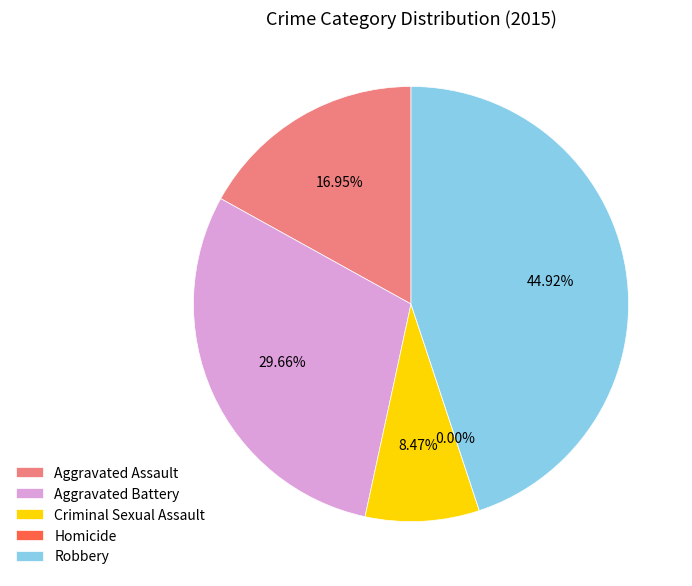

Combined, do Aggravated Assault and Criminal Sexual Assault account for over 50%?

No